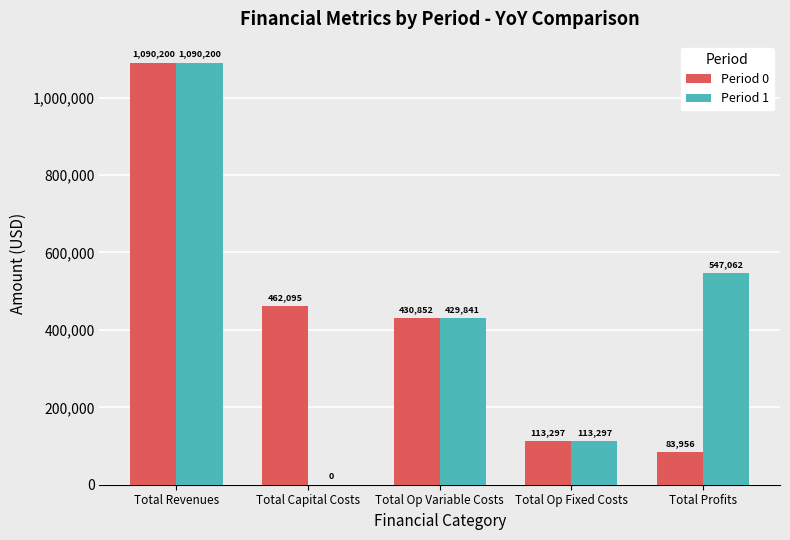

What is the maximum value for Period 1?

1090200.4